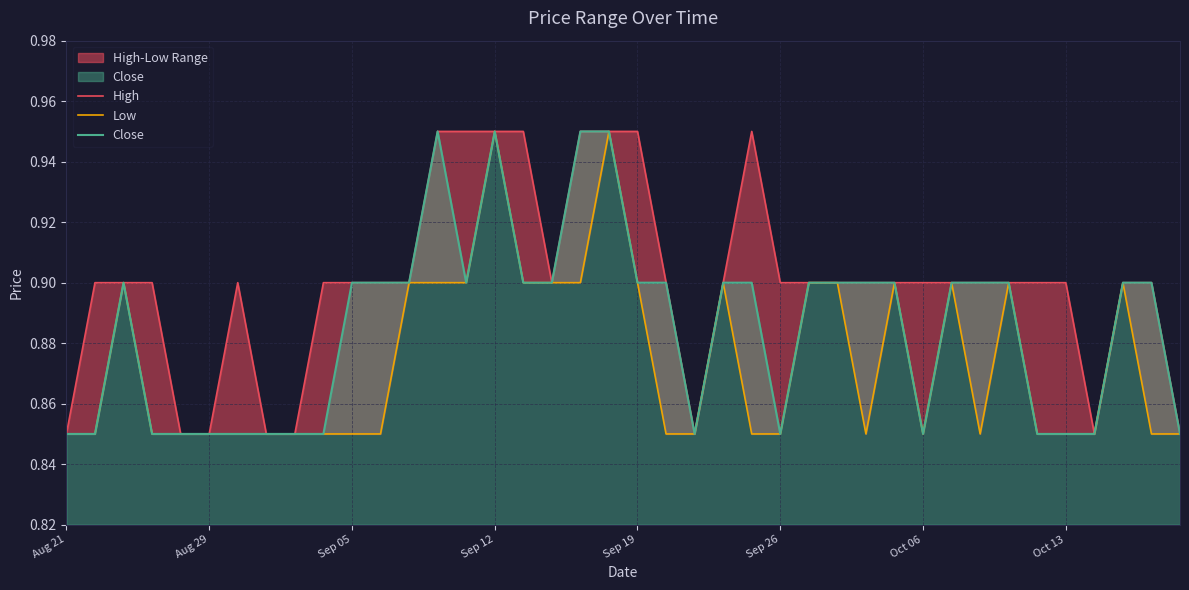

At which category is the sum across all series the highest?

Sep 12